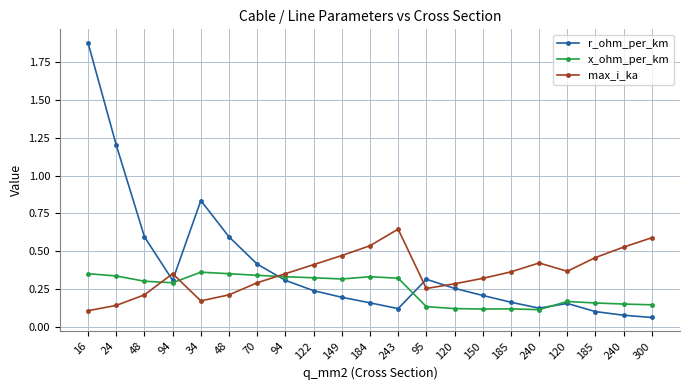

How many data points does each series have?

21